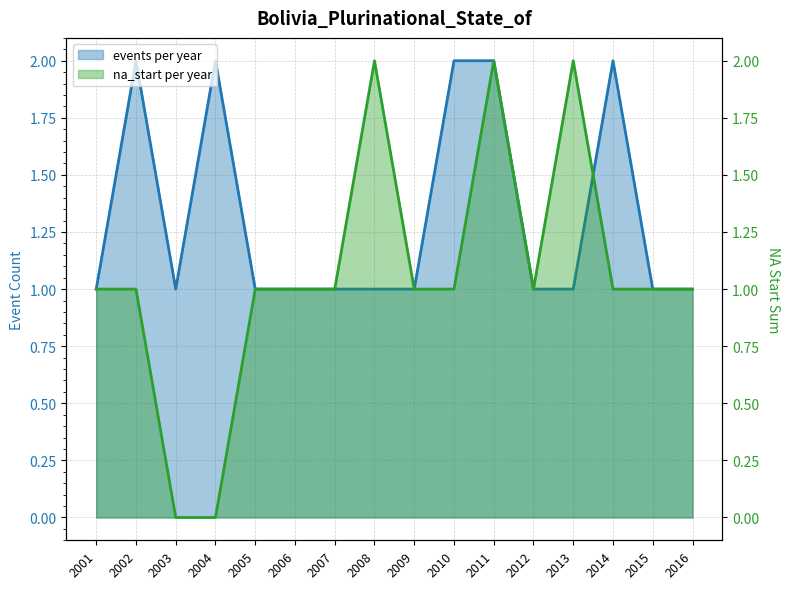

Which category has the highest value in the na_start_per_year series?

2008